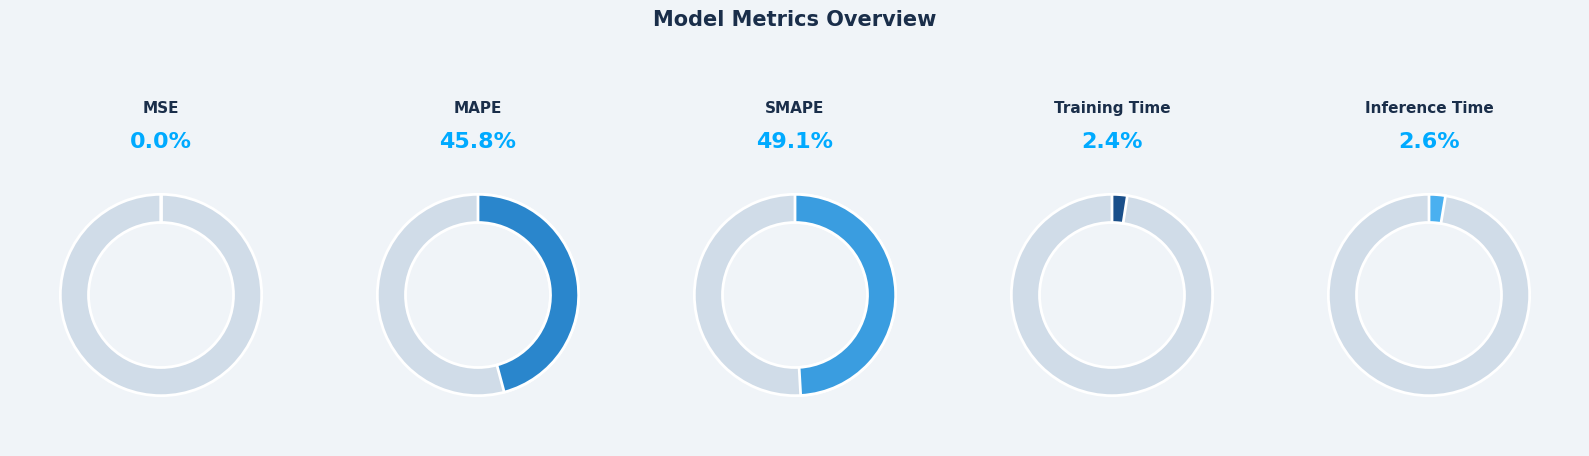

To the nearest percent, what is the difference between the SMAPE and MSE slice percentages?

49%